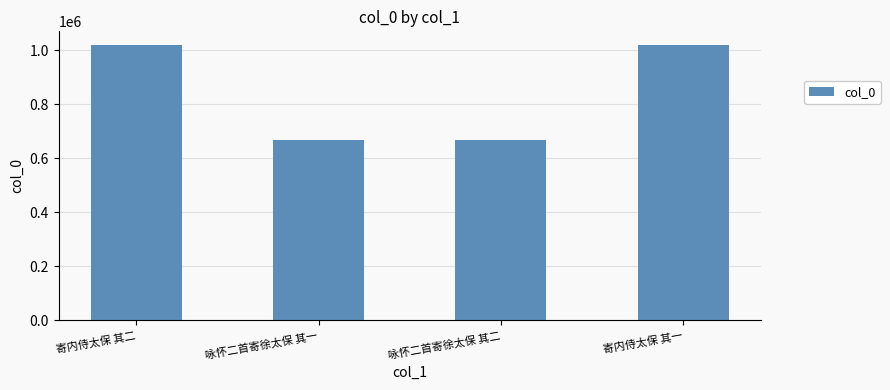

The chart shows a value of 1019425 at 寄内侍太保 其二. True or false?

True